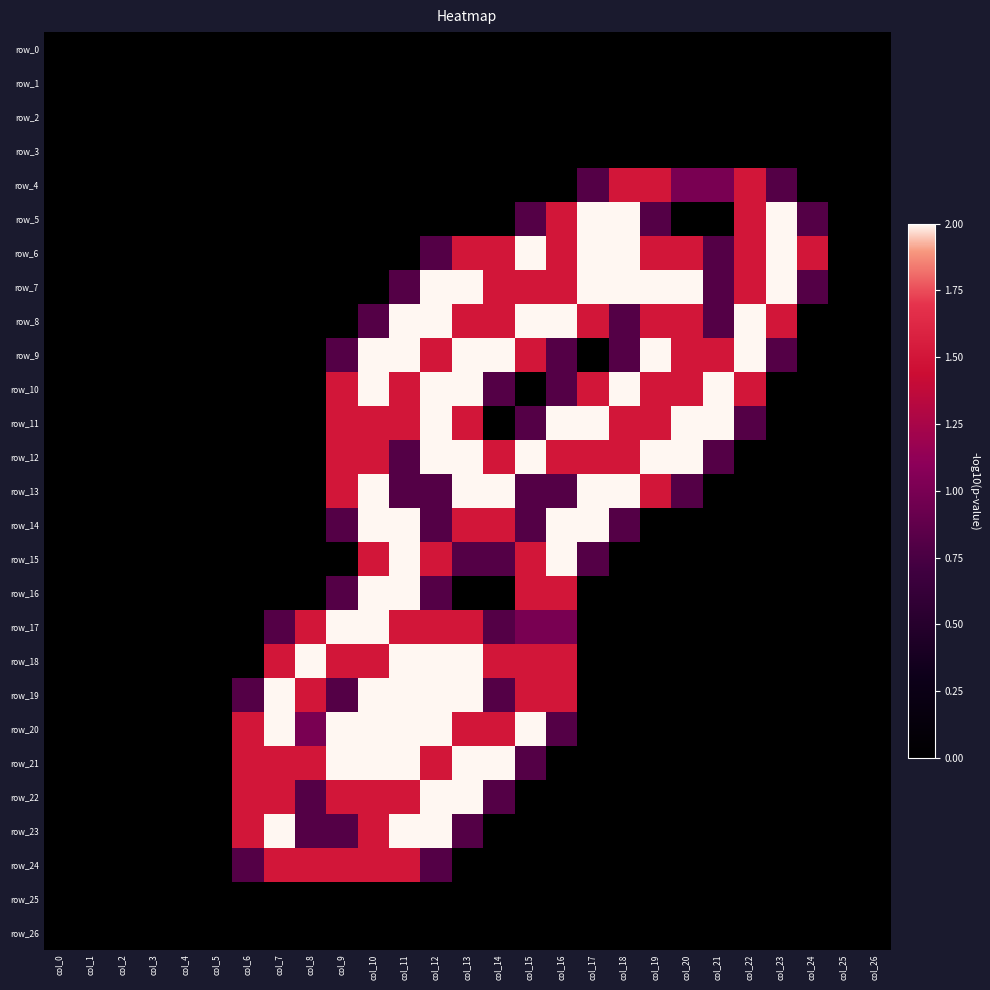

Which category has the lowest value across all series?

col_0